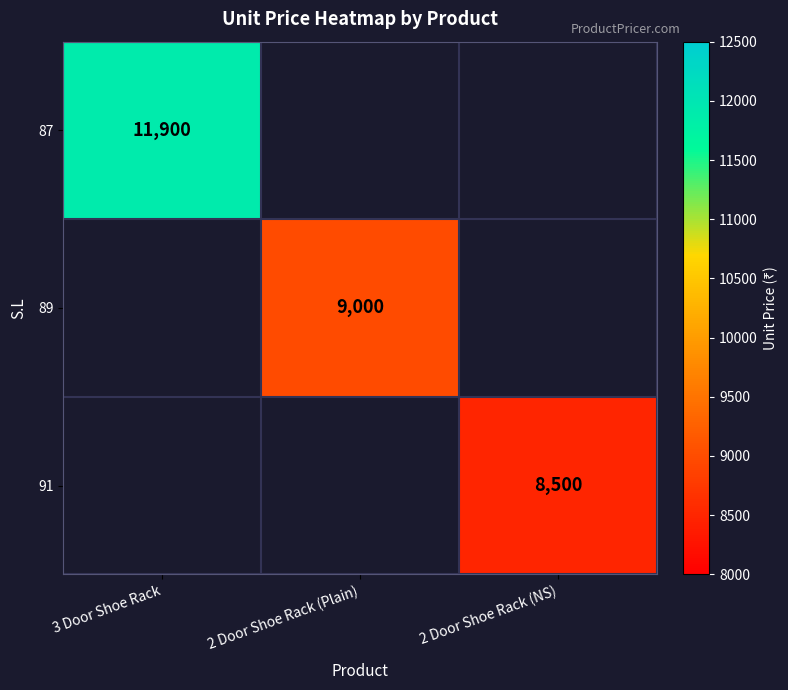

The 87 series shows 11900 at 3 Door Shoe Rack. True or false?

True